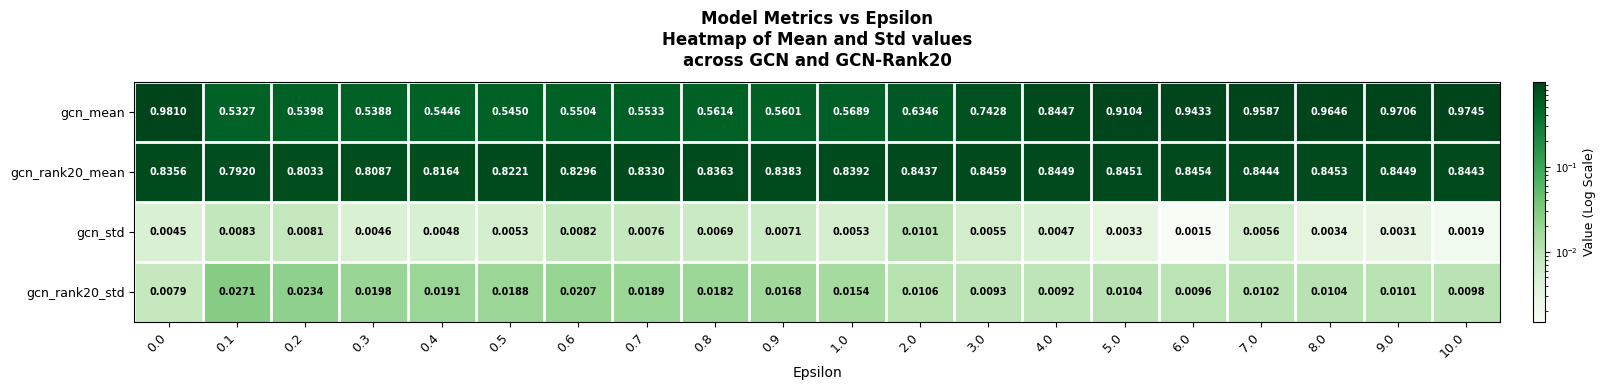

At 0.6, list the series in order from smallest to largest.

gcn_std, gcn_rank20_std, gcn_mean, gcn_rank20_mean